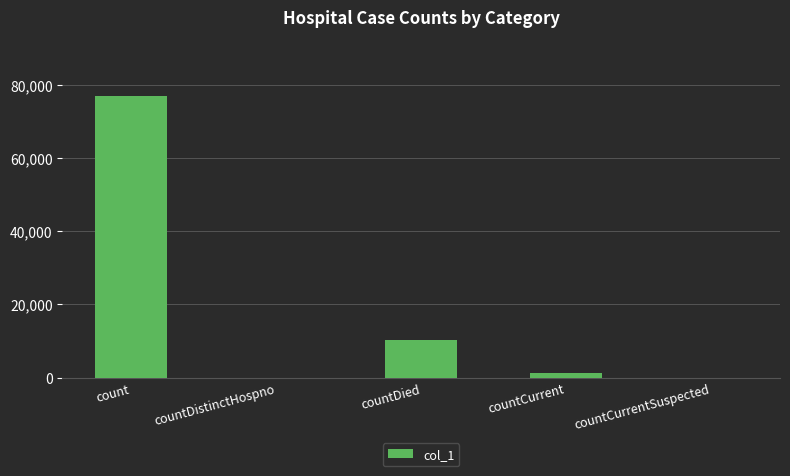

Where is the data nearest to the value 38421?

countDied